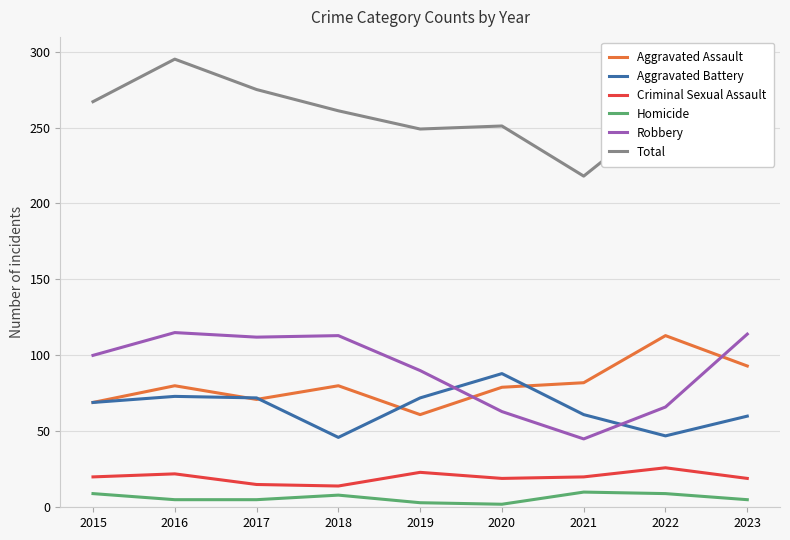

Is it true that Aggravated Battery equals 69 at 2015?

True